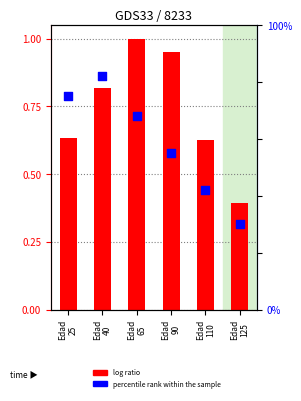

Which series has the widest spread of Y values?

percentile rank within the sample